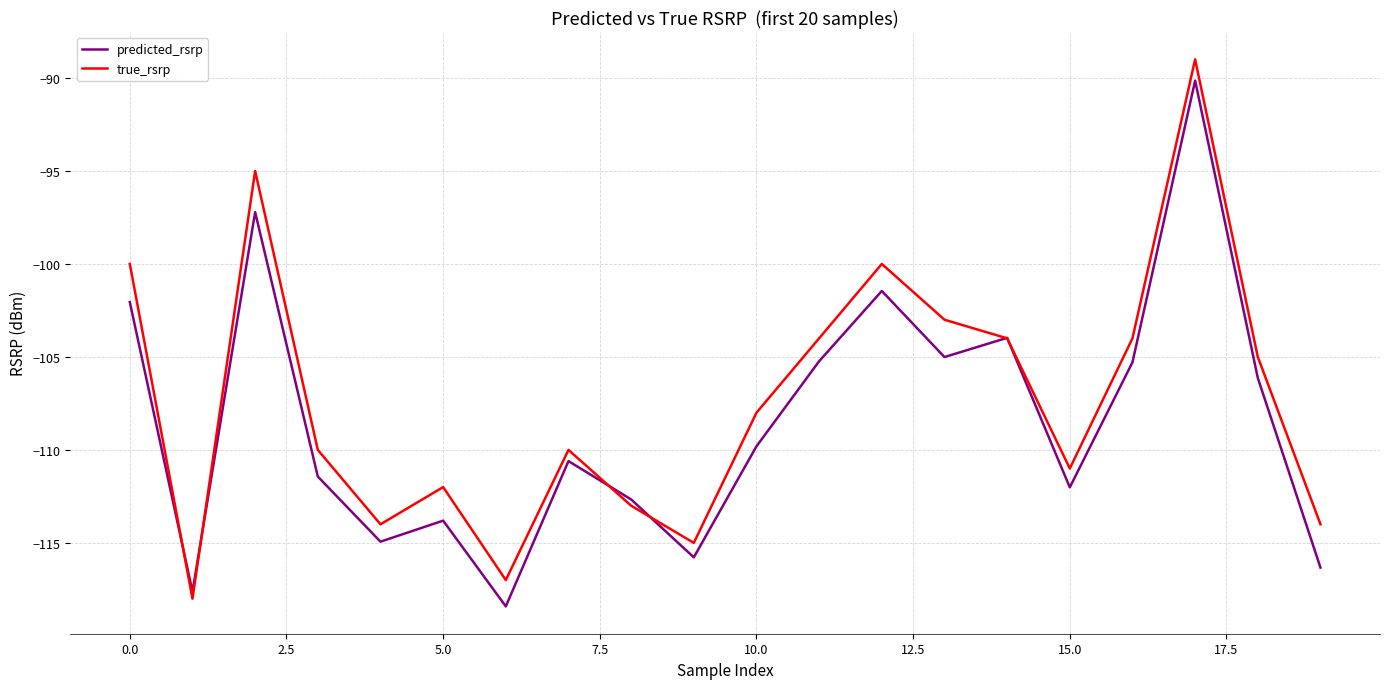

What is the minimum value for predicted_rsrp?

-118.4